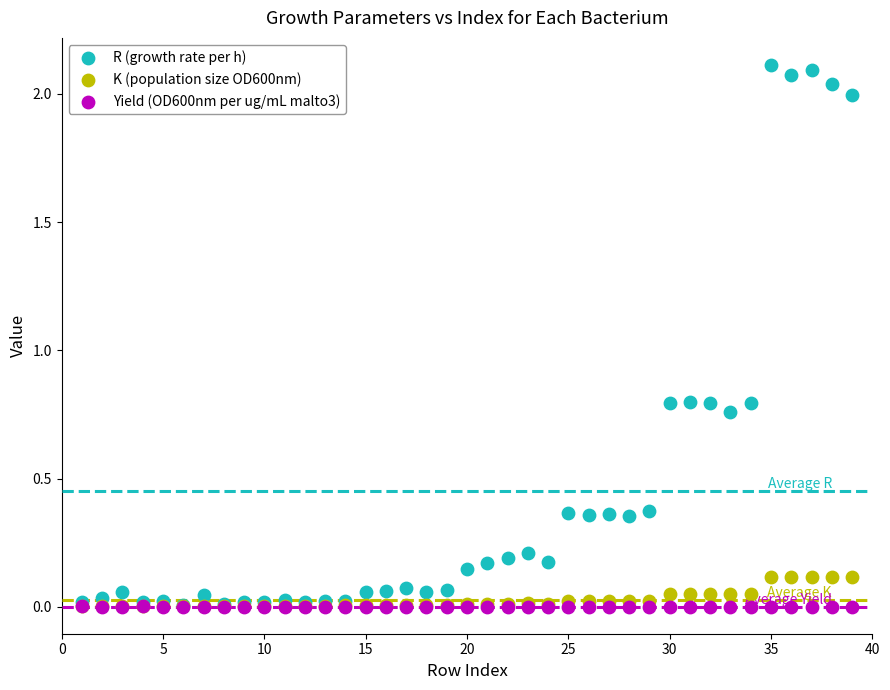

Which series reaches the maximum Y coordinate?

R (growth rate per h)